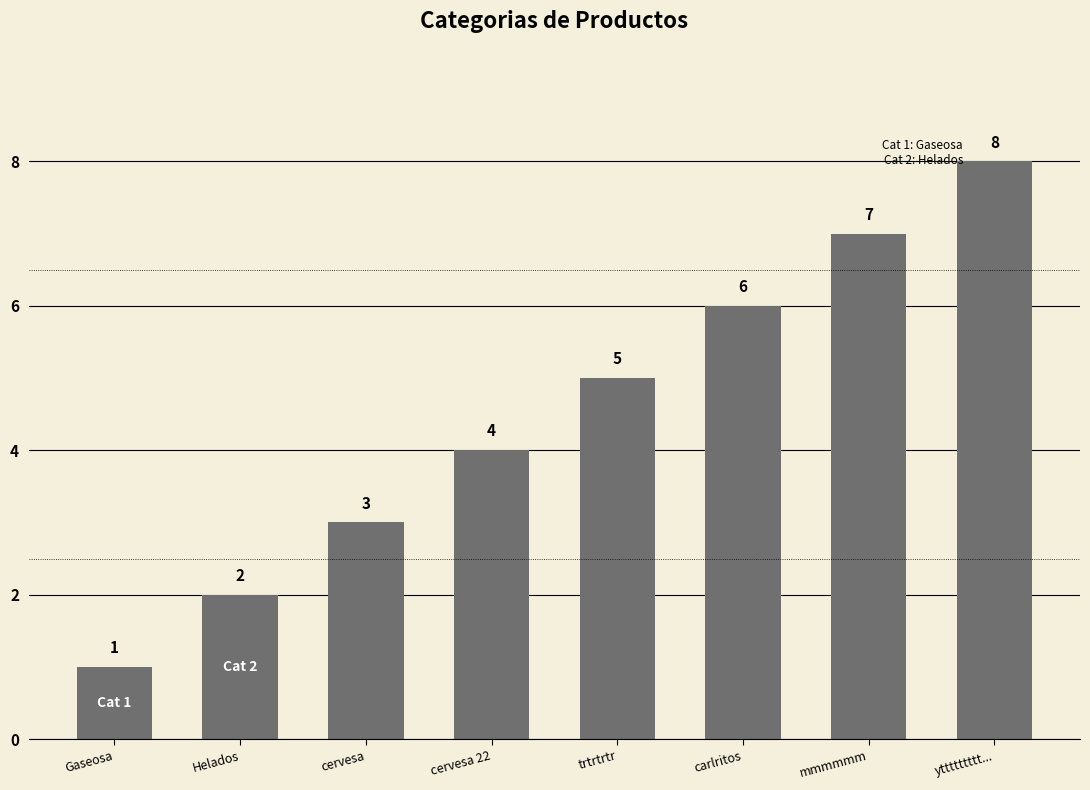

How many bars are there in total?

8